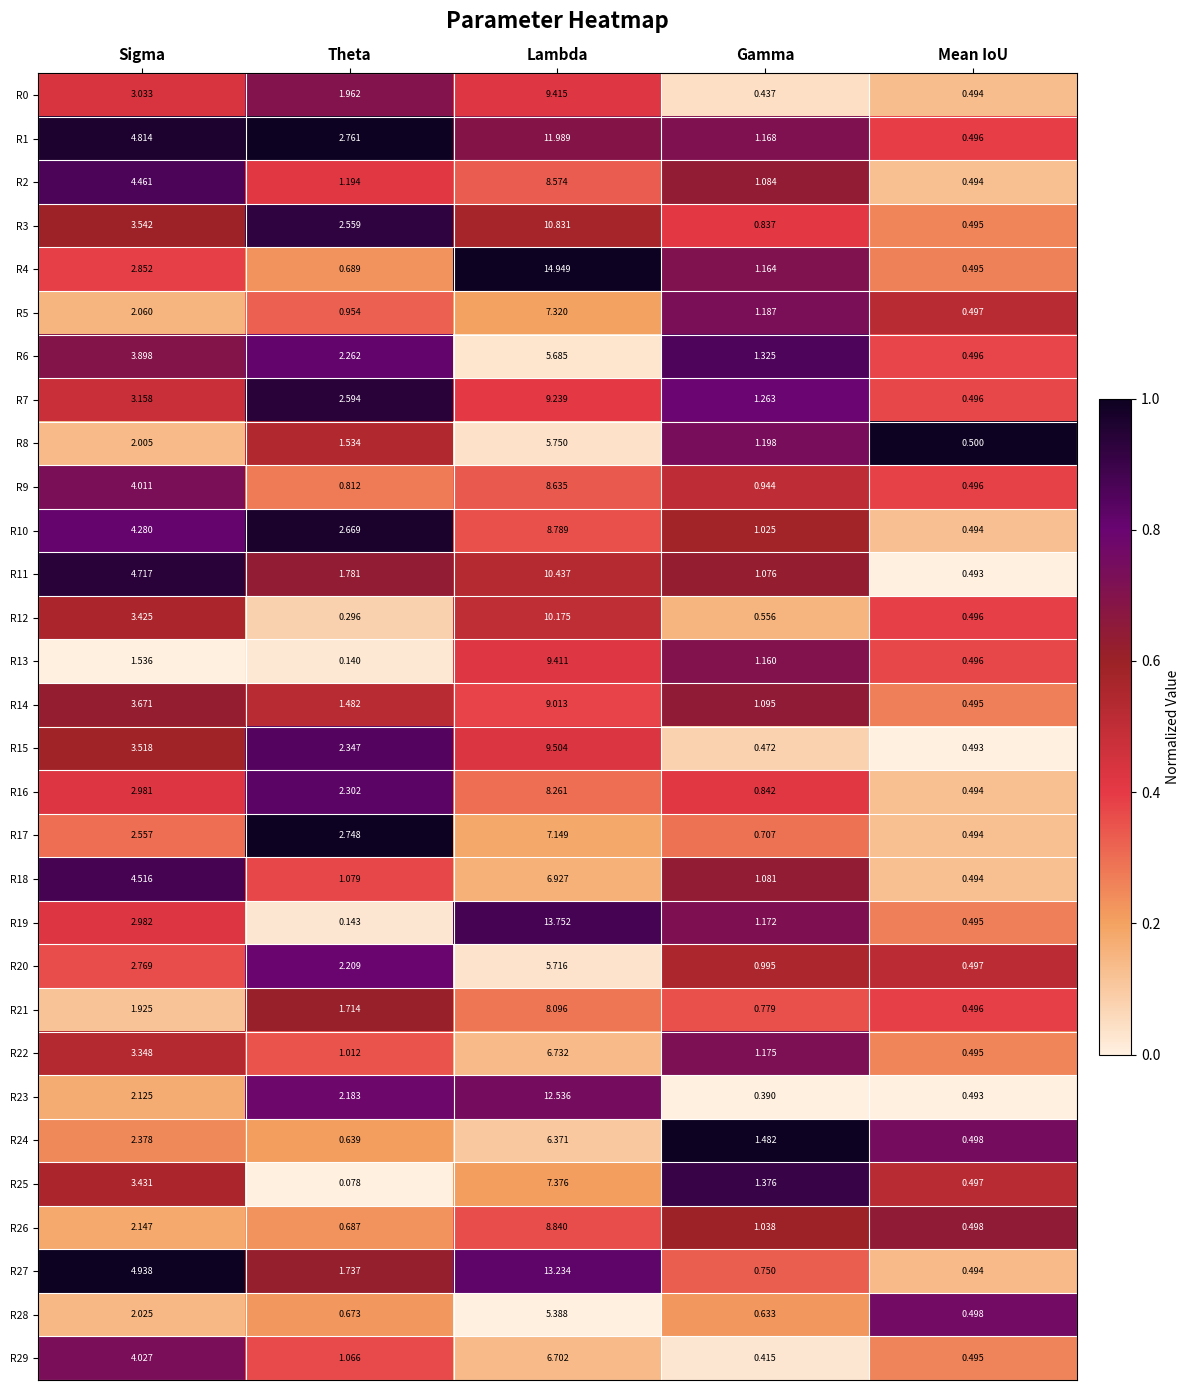

Where does the R17 series first go above 2?

Sigma